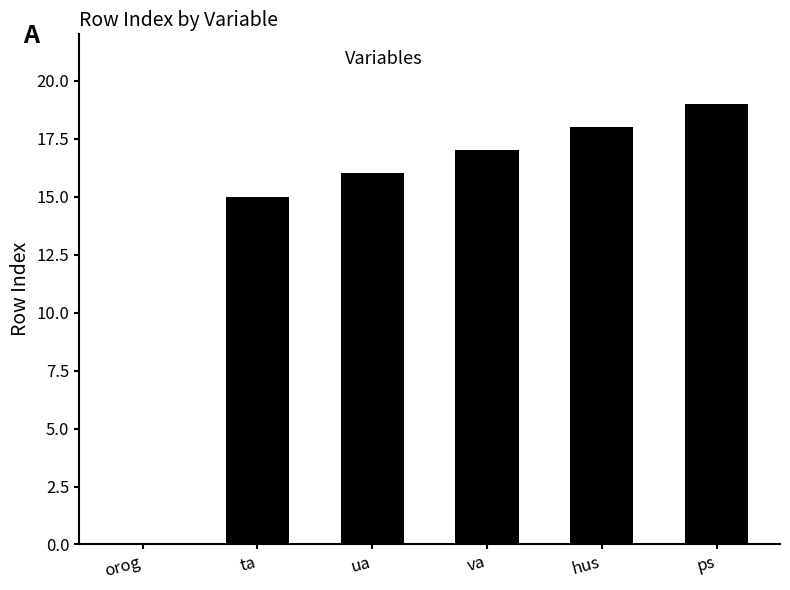

How many values are above zero?

5